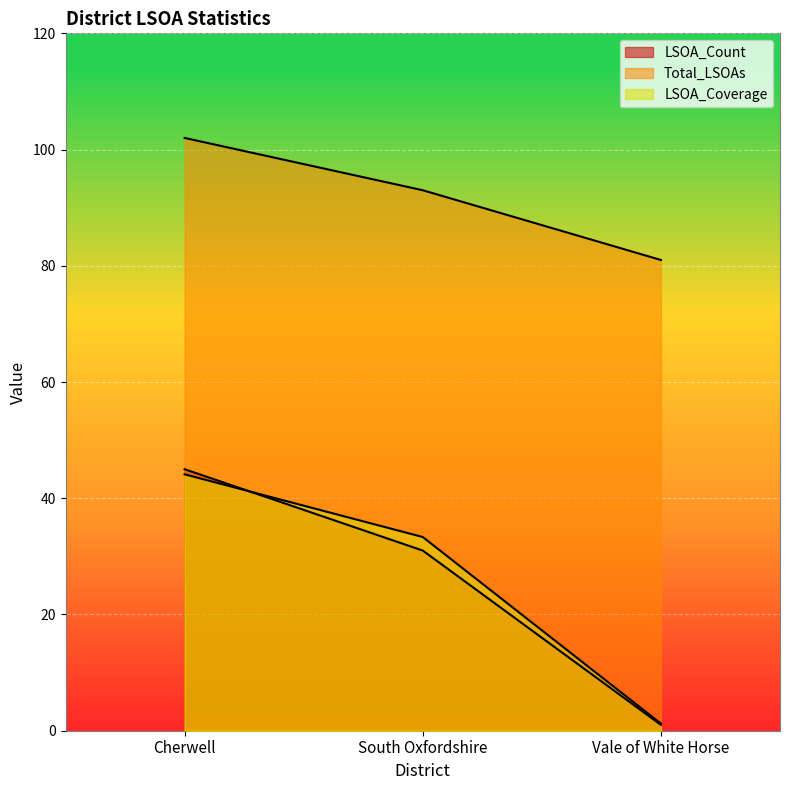

Reading left to right, what are all the values shown in this chart?

LSOA_Count: 45.0	31.0	1.0
Total_LSOAs: 102.0	93.0	81.0
LSOA_Coverage: 44.1	33.3	1.2